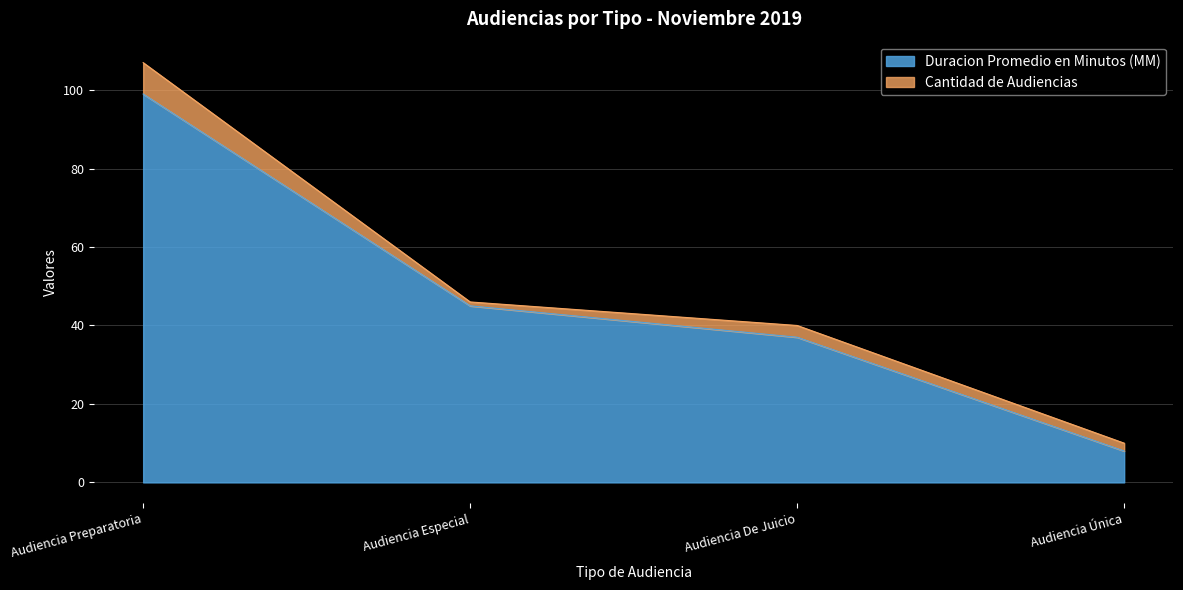

How many data points are above 45?

1